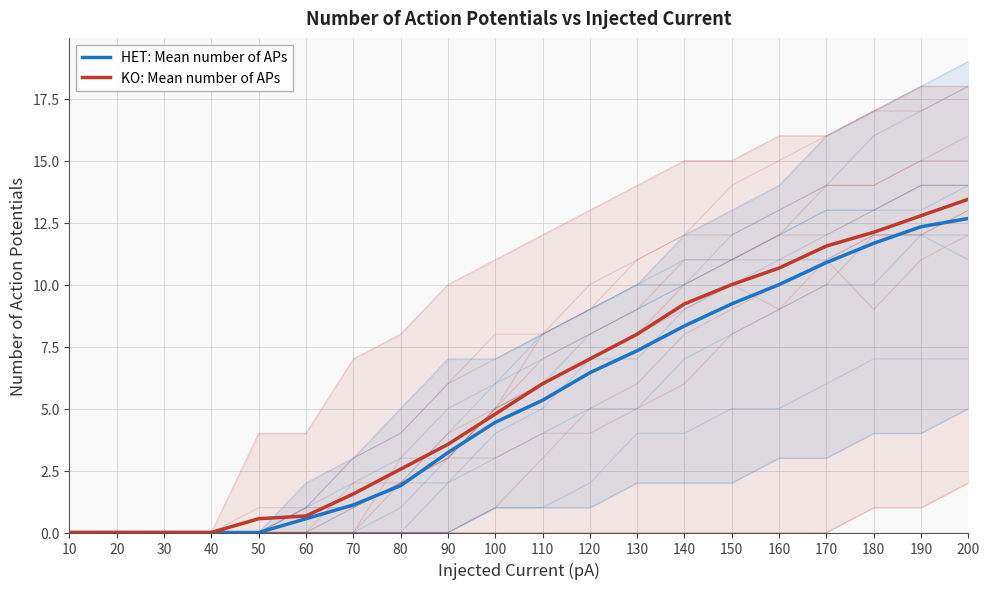

How many lines are shown in the chart?

2